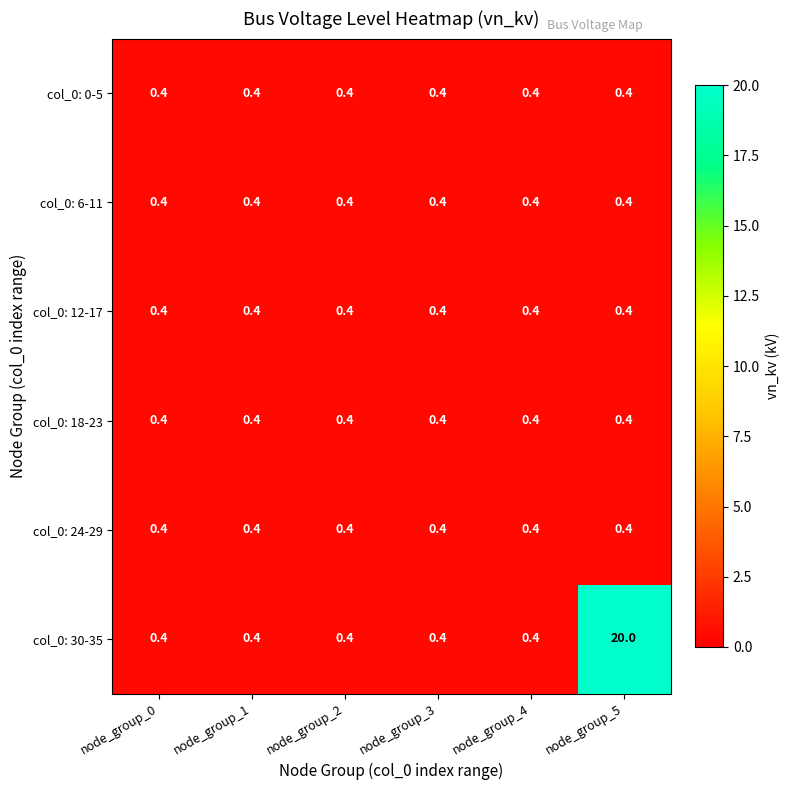

Is it true that col_0: 18-23 equals 0.4 at node_group_4?

True